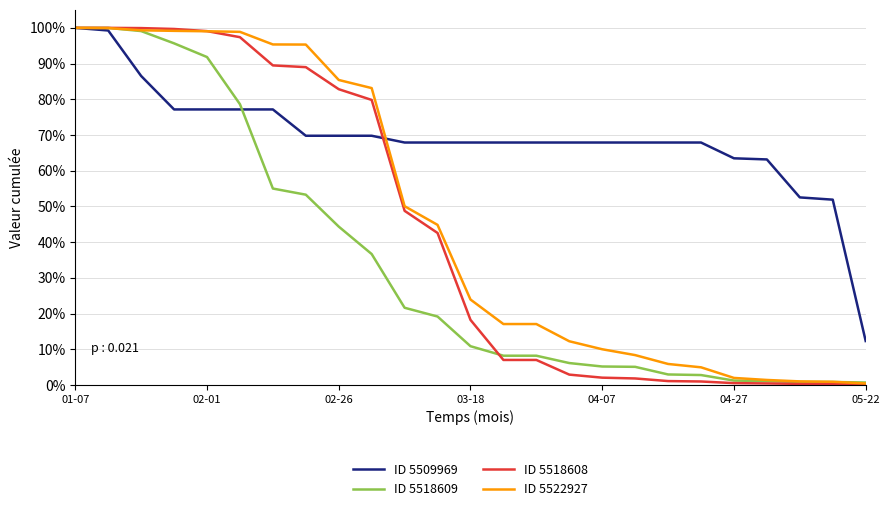

What is the maximum value for ID 5518608?

100.0